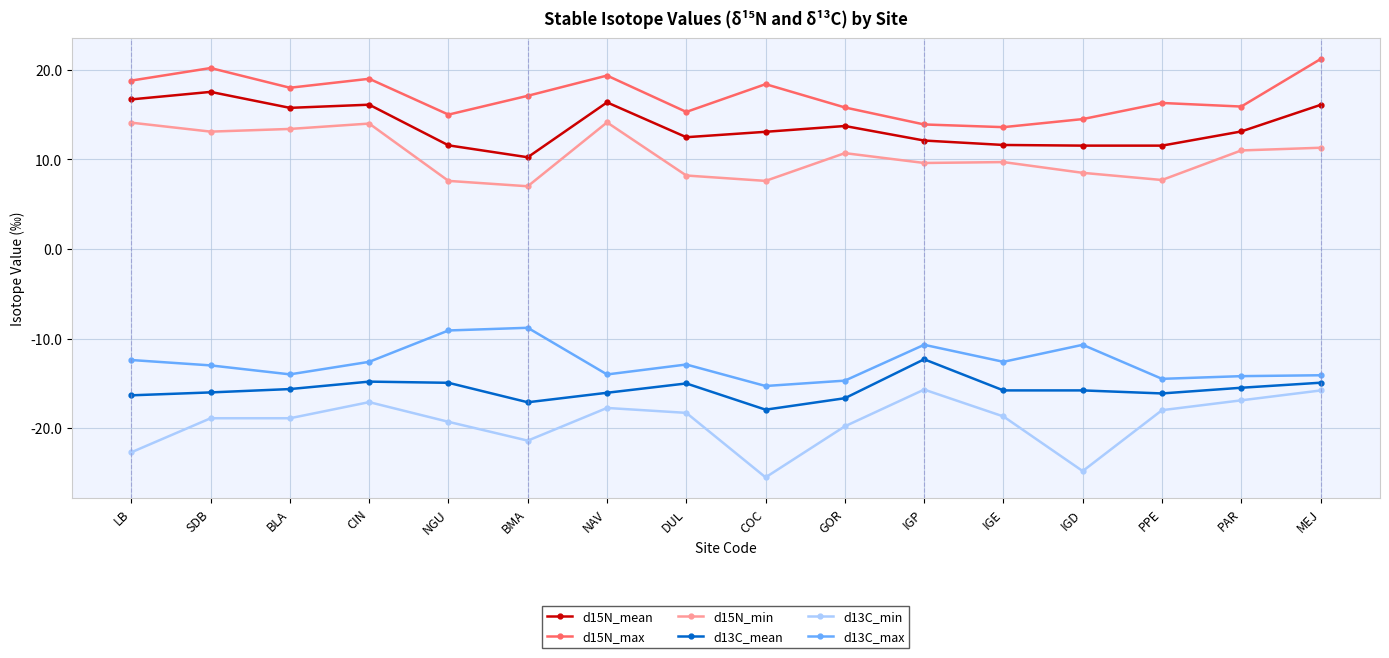

List the series in order of their peak value, lowest first.

d13C_min, d13C_mean, d13C_max, d15N_min, d15N_mean, d15N_max